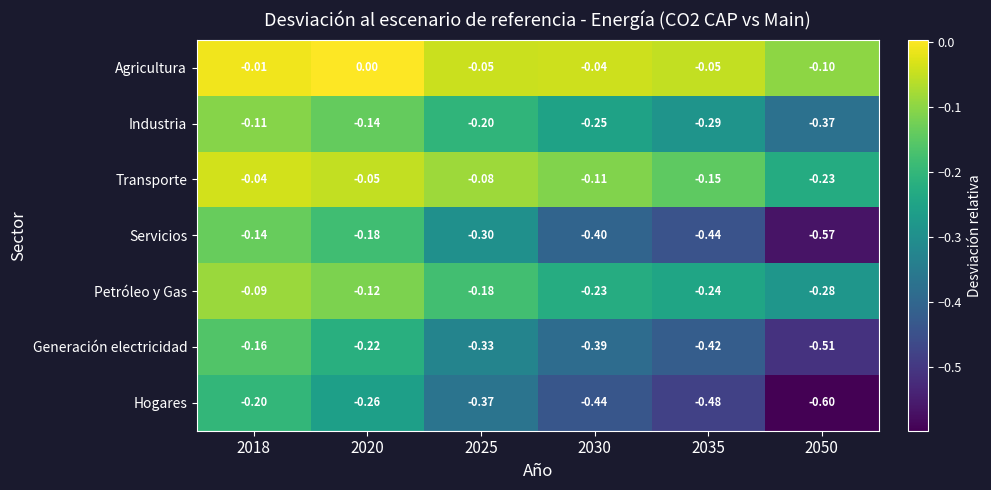

Is the value of Industria at 2030 greater than the value of Transporte at 2020?

No